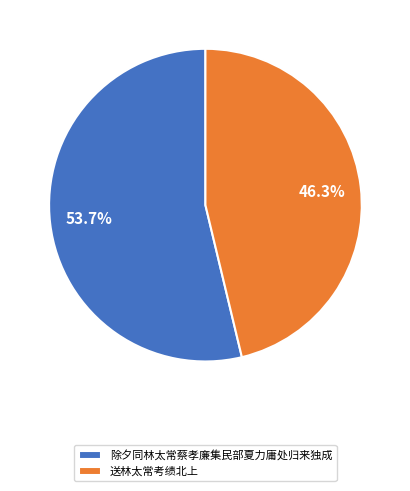

To the nearest percent, what is the average slice percentage?

50%